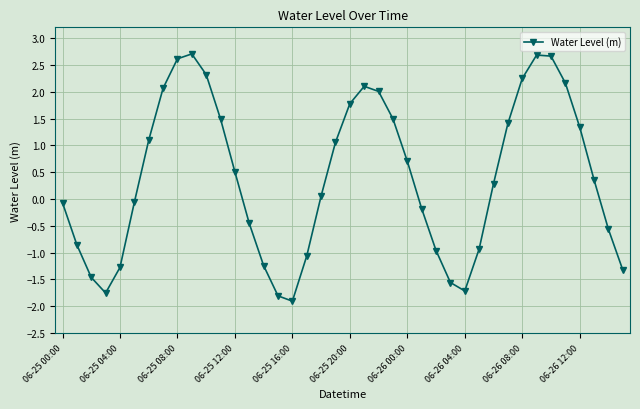

What is the maximum value shown in the chart?

2.7